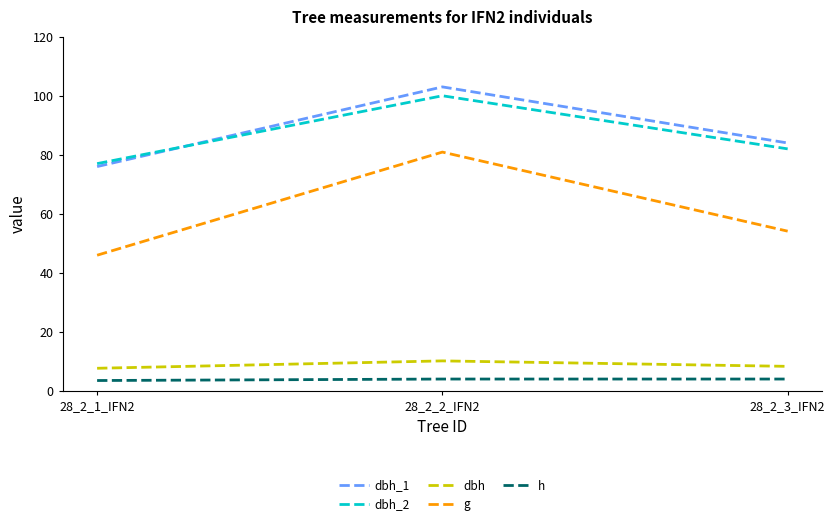

Which series has the widest spread of values?

g